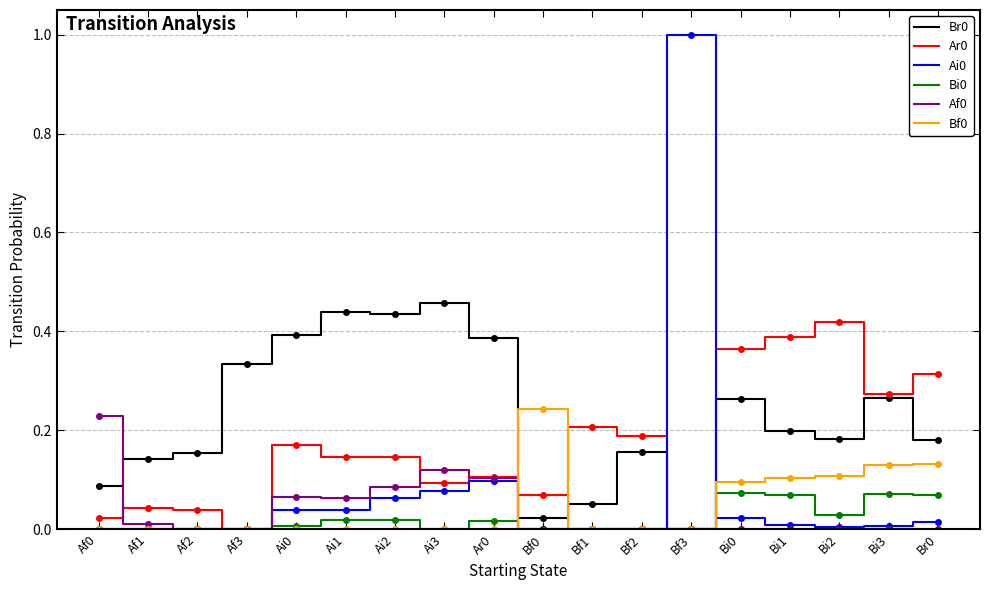

Is the value of Ar0 at Ai2 greater than the value of Bi0 at Br0?

Yes